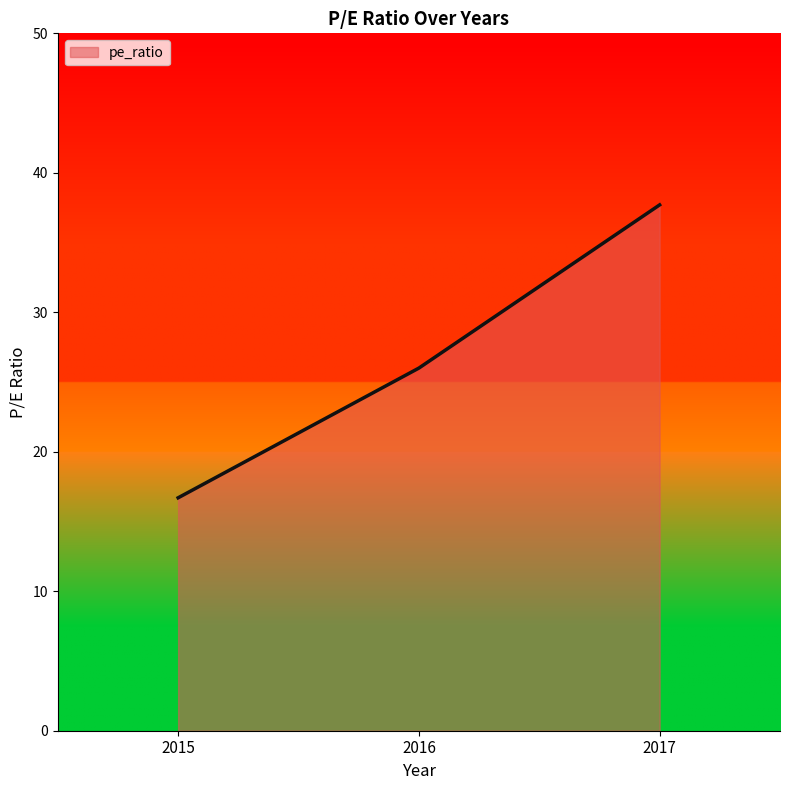

How many series are shown in this chart?

1